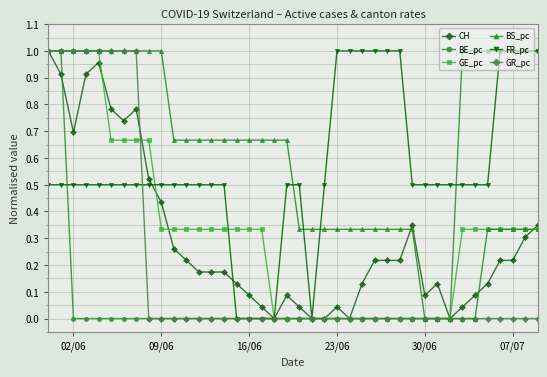

How many times do BS_pc and FR_pc cross each other?

3